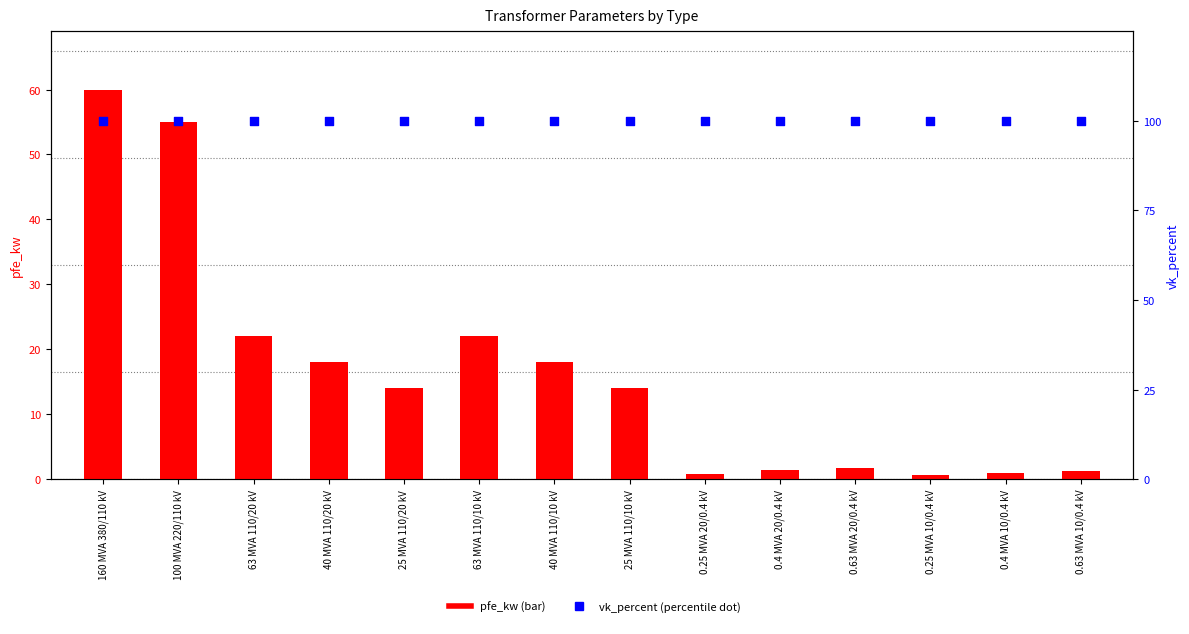

Which series has the largest total across all categories?

vk_percent (percentile)